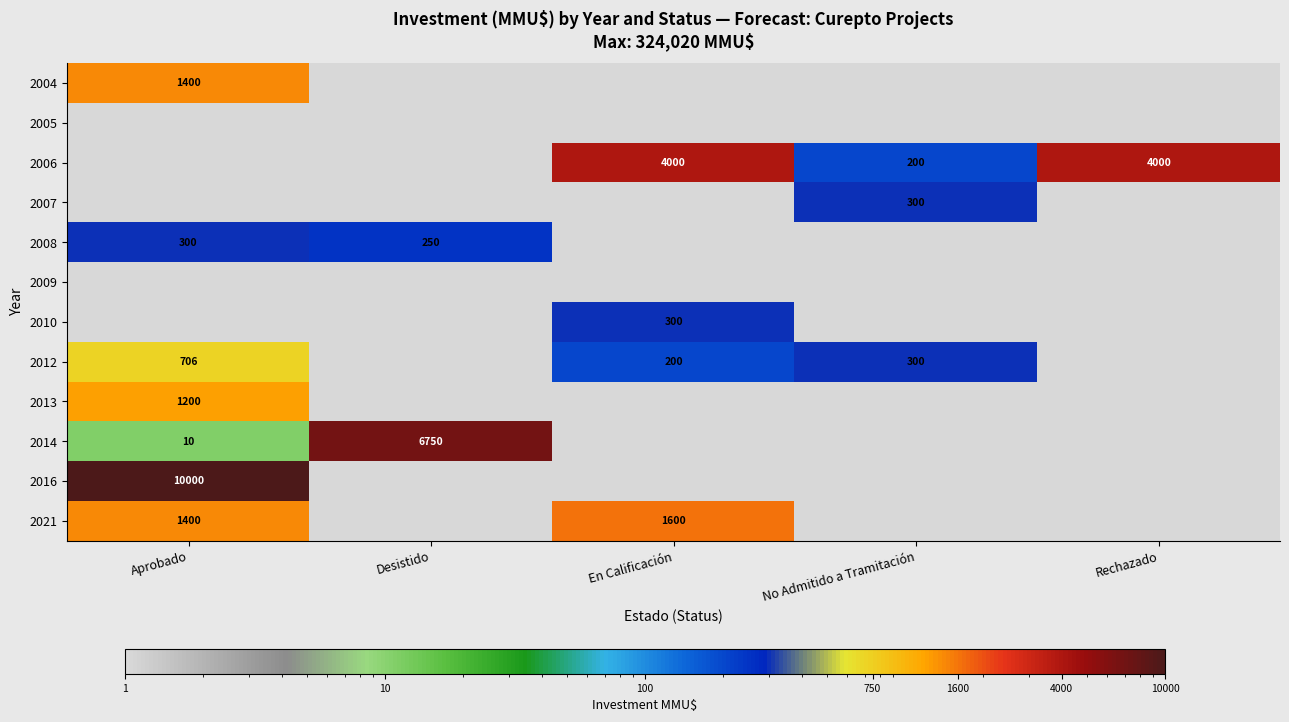

Is it true that 2006 equals 200 at No Admitido a Tramitación?

True